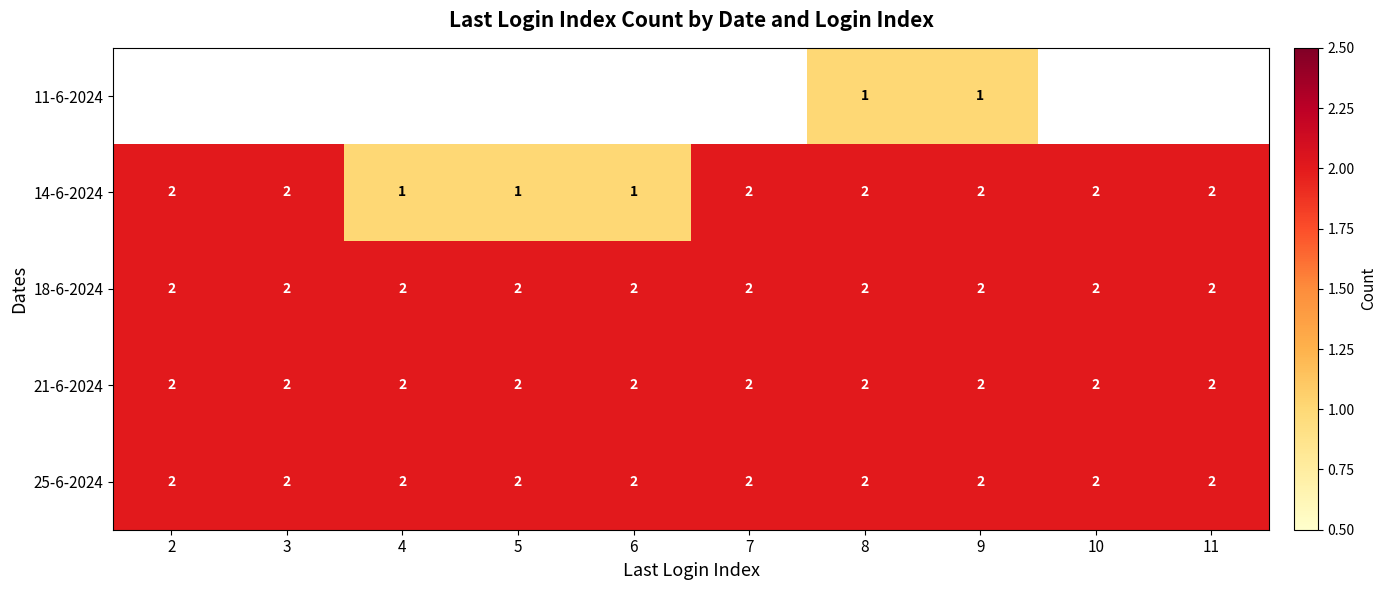

What is the sum of the 25-6-2024 values at 6 and 8?

4